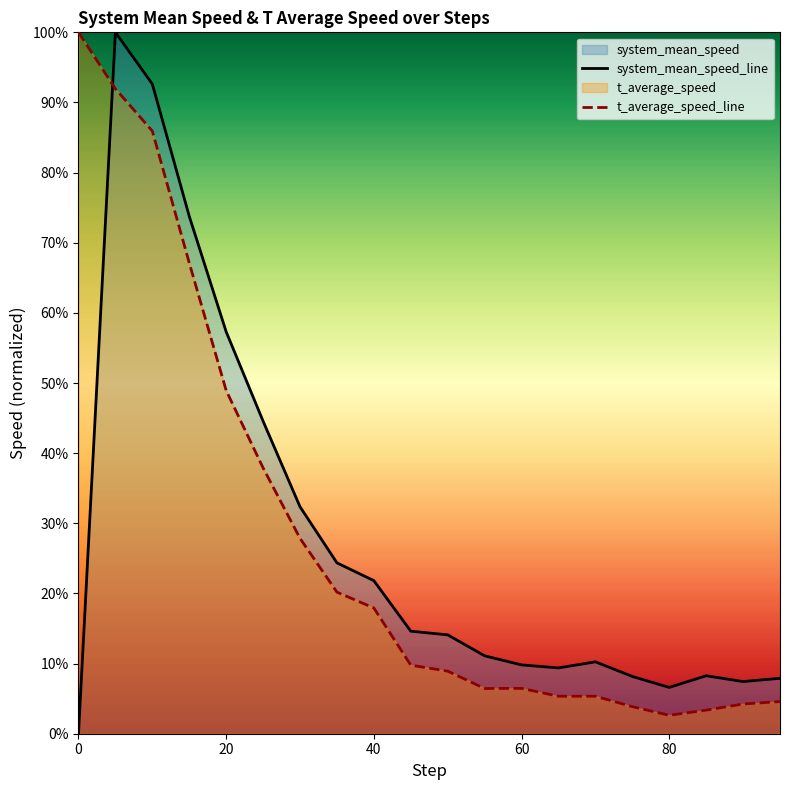

How many lines are shown in the chart?

2